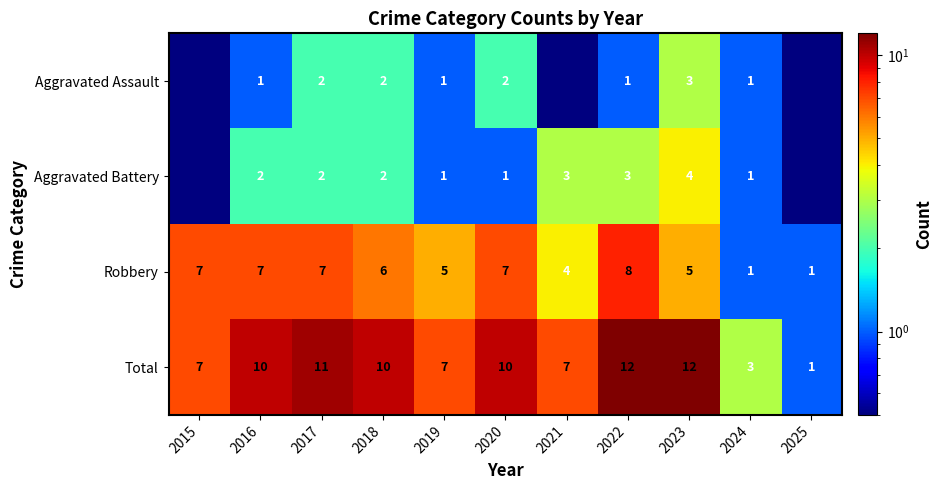

How many series are shown in this chart?

4